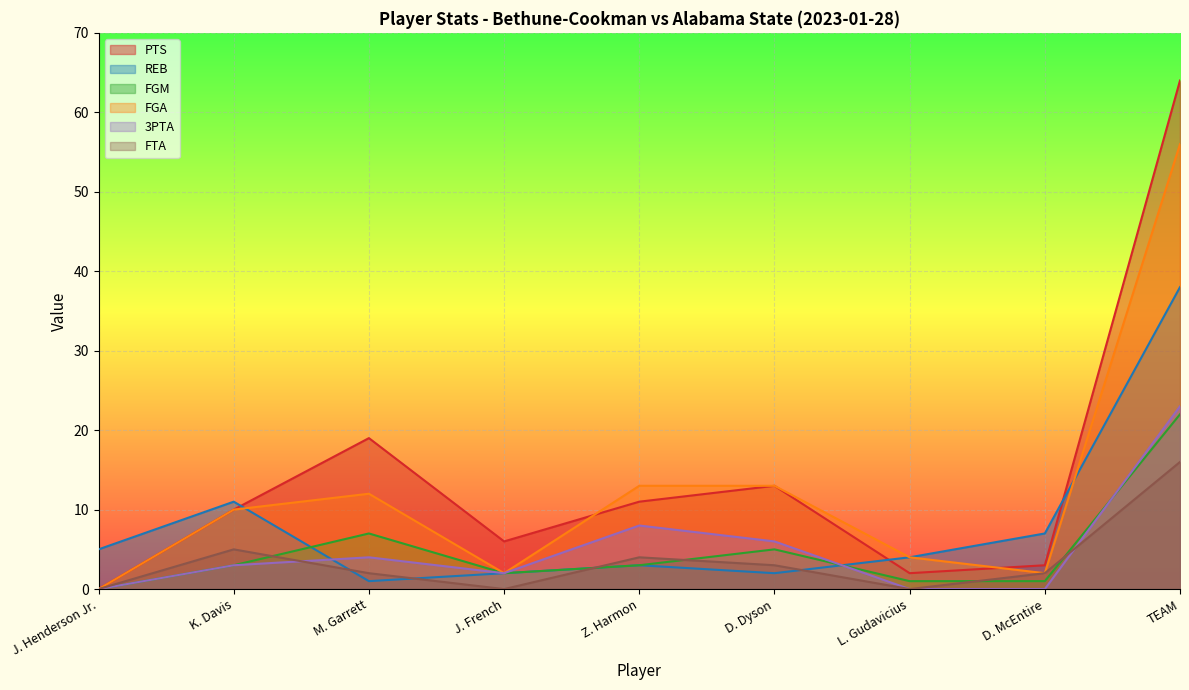

How many values in the PTS series exceed 10?

4